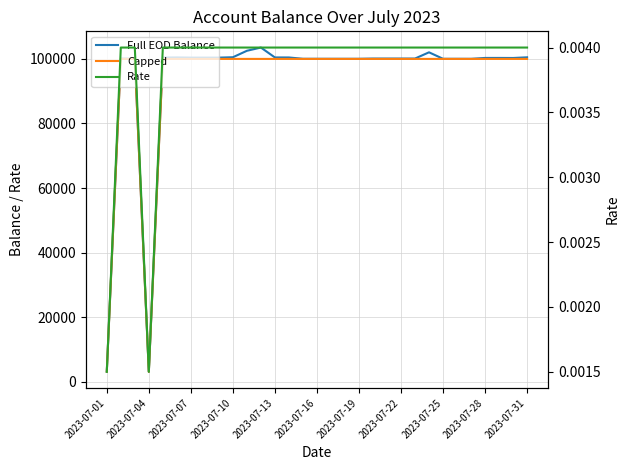

Does the chart have visible grid lines?

Yes